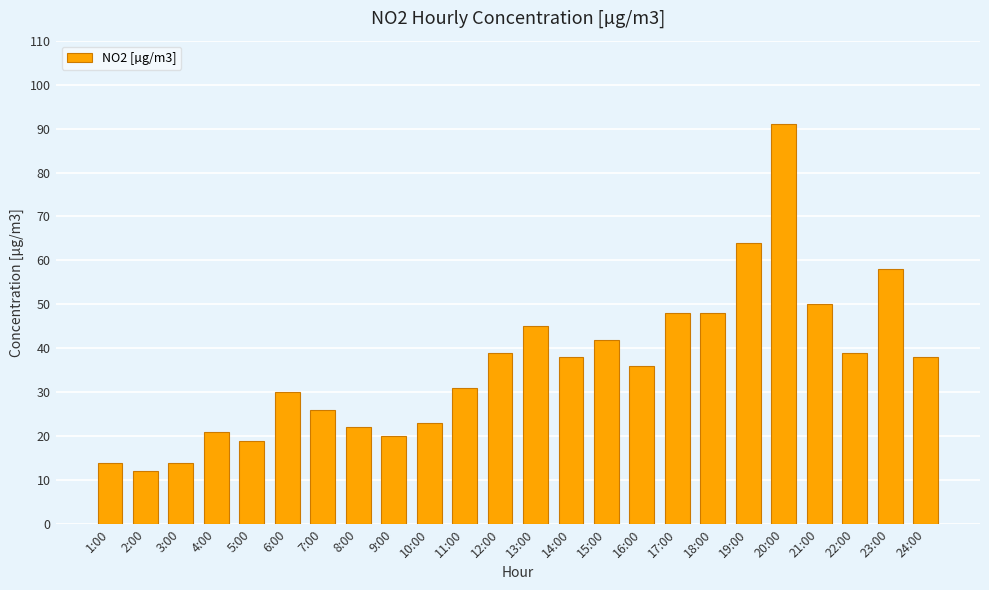

What is the change in value from 9:00 to 15:00?

+22